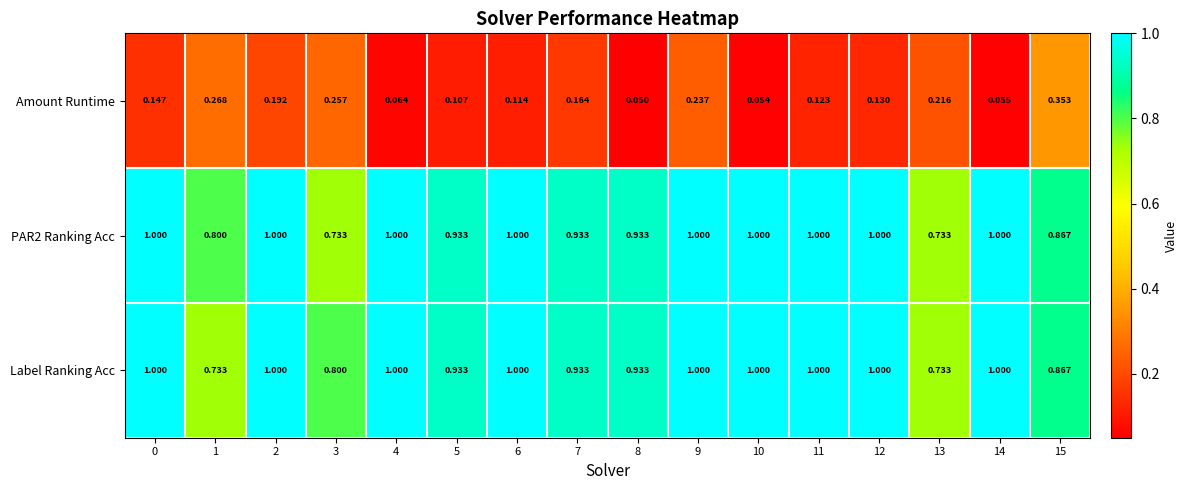

Is the value of PAR2 Ranking Acc at 5 greater than the value of Amount Runtime at 3?

Yes